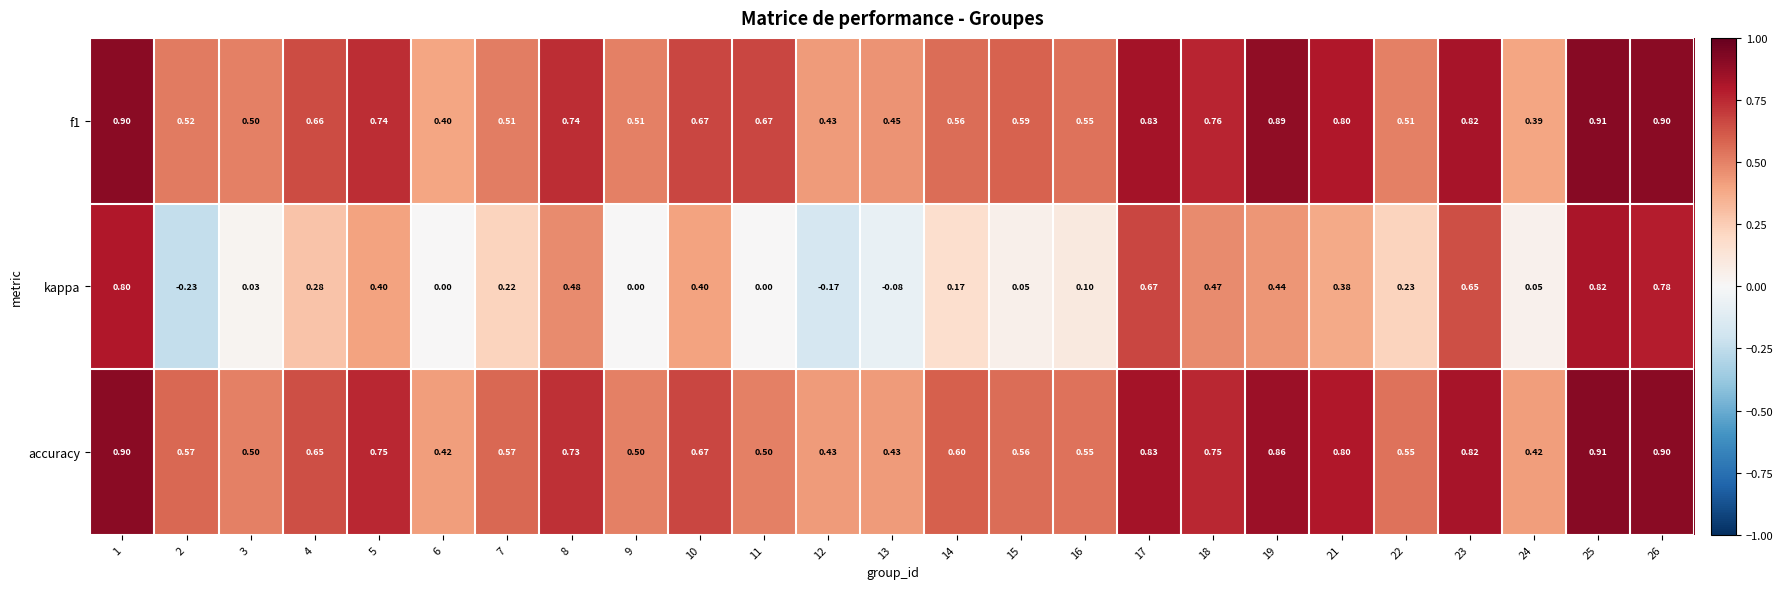

Between 7 and 13, which series saw the biggest shift?

kappa